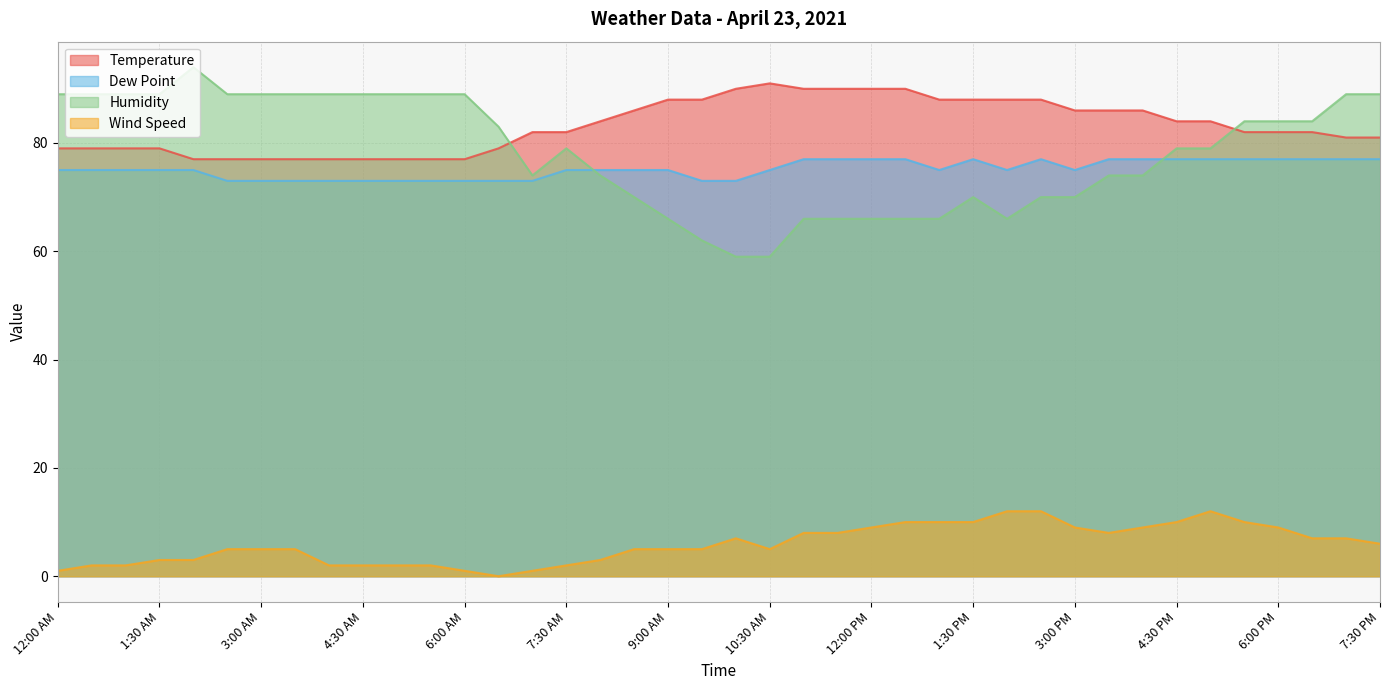

At which category is the sum across all series the highest?

7:00 PM